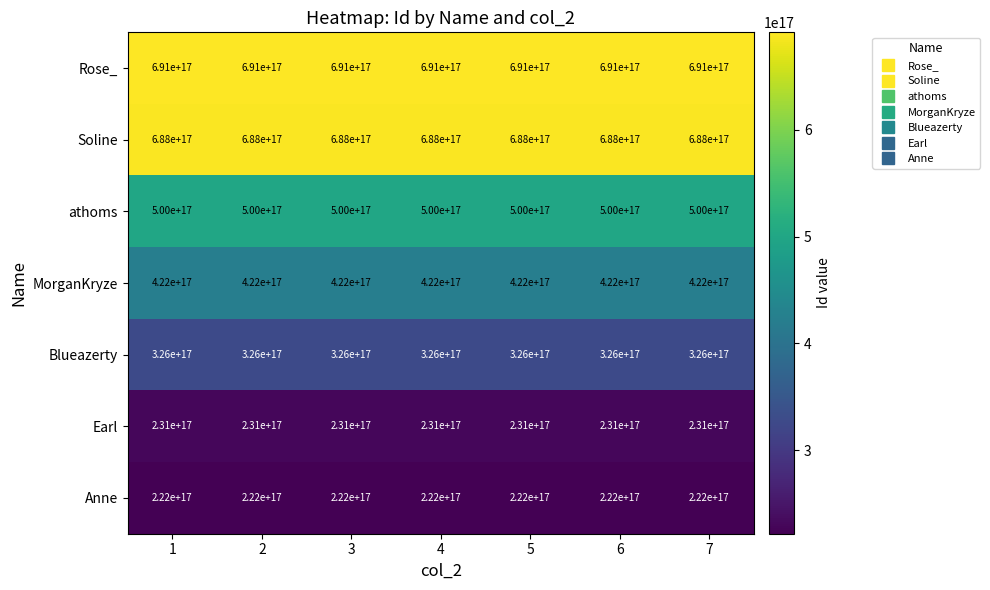

Which series has the largest total across all categories?

Rose_